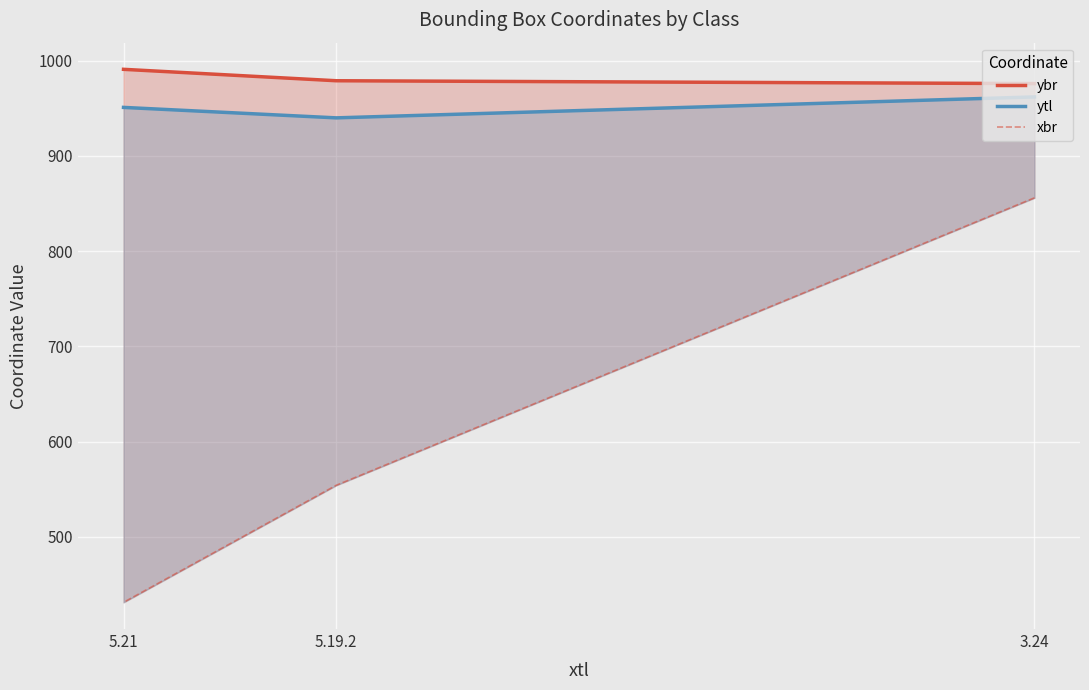

At 5.19.2, list the series in order from largest to smallest.

ybr, ytl, xbr